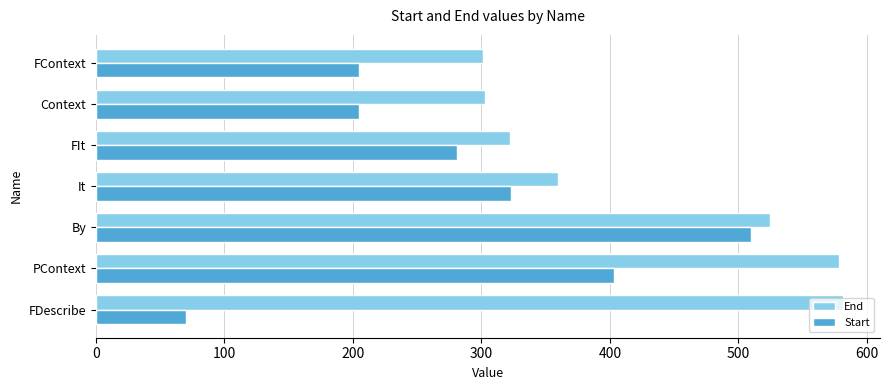

Is it true that End equals 902.8 at By?

False